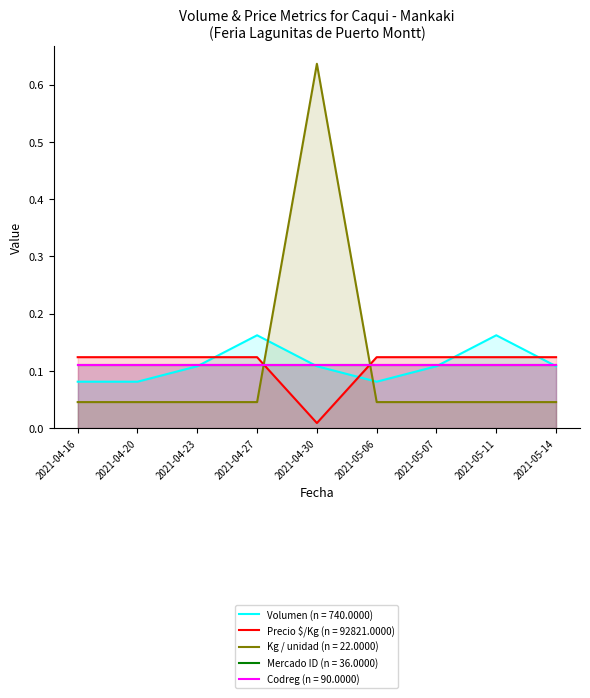

What is the sum of the Volumen values at 2021-05-07 and 2021-05-14?

0.2